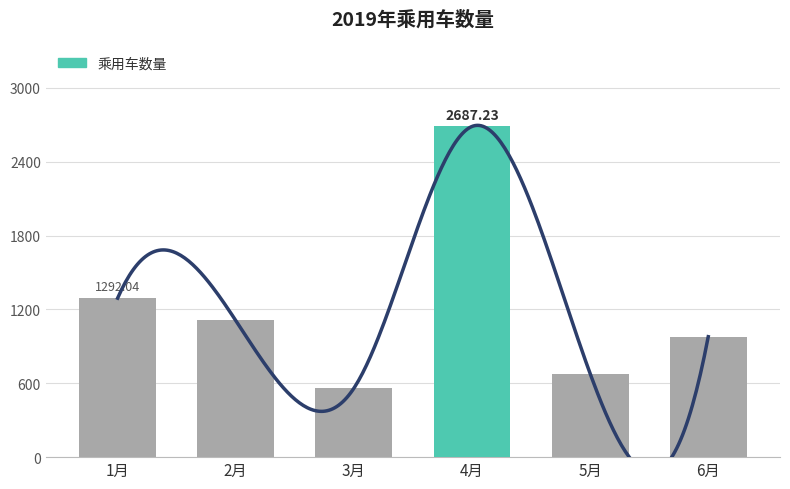

At which label is the value closest to 1623?

1月